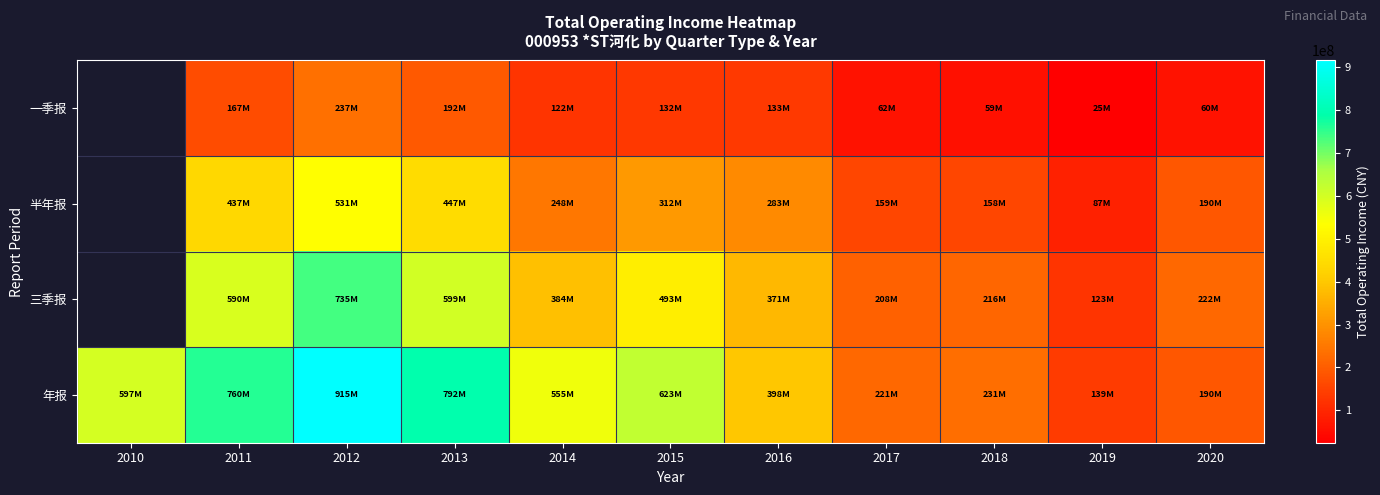

Rank the categories by 年报 value from lowest to highest.

2019, 2020, 2017, 2018, 2016, 2014, 2010, 2015, 2011, 2013, 2012